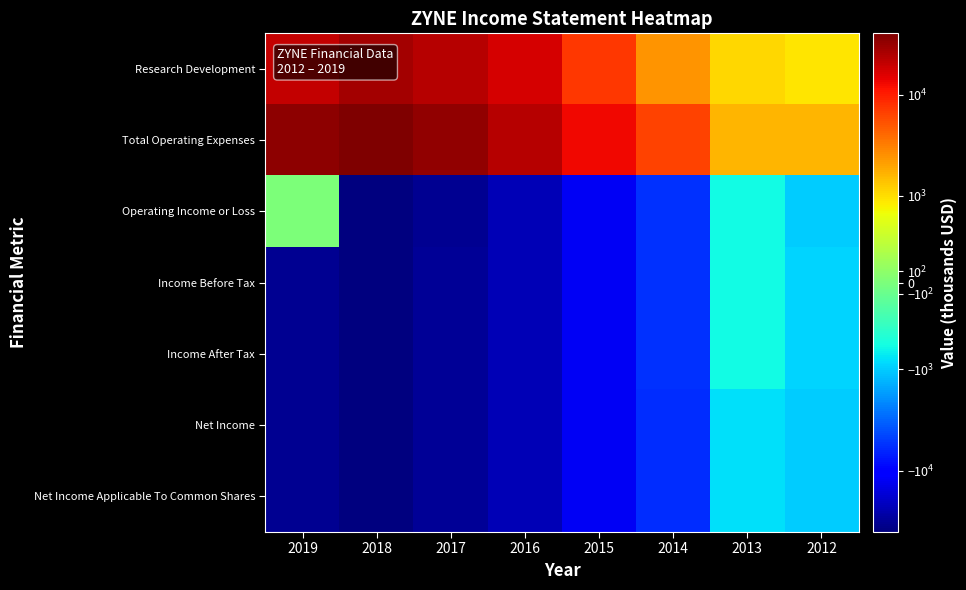

What is the spread (max minus min) of values at 2018?

80900